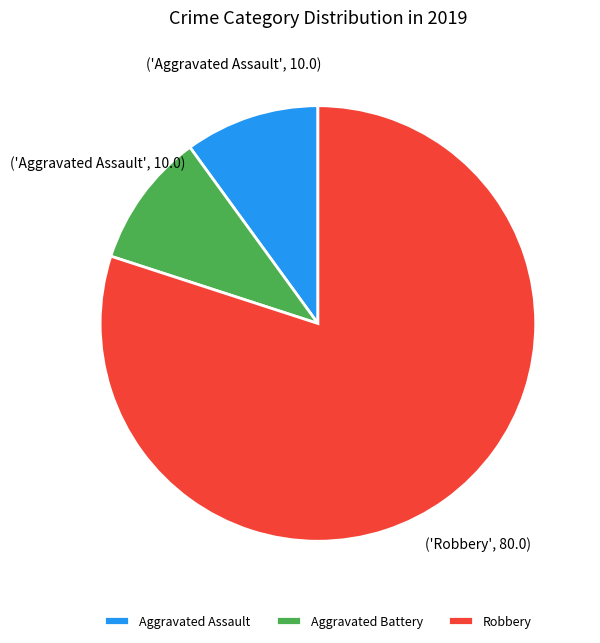

What is the ratio of the value at Aggravated Assault to the value at Aggravated Battery?

1.0